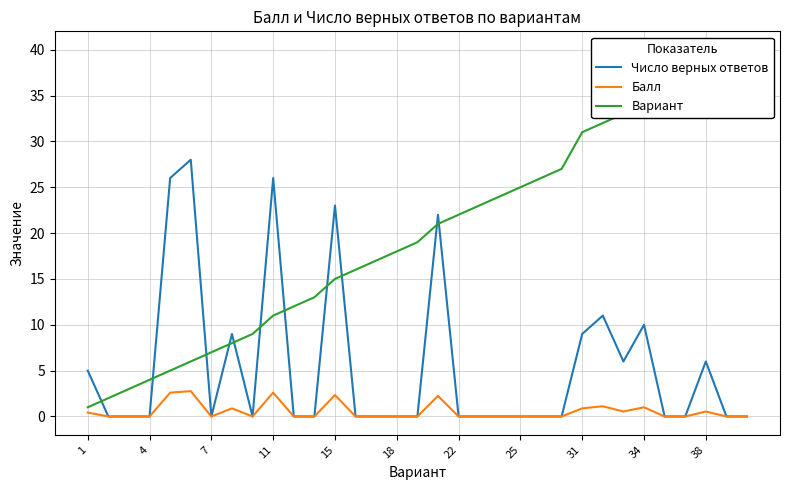

Does the chart display data point markers on the line(s)?

No